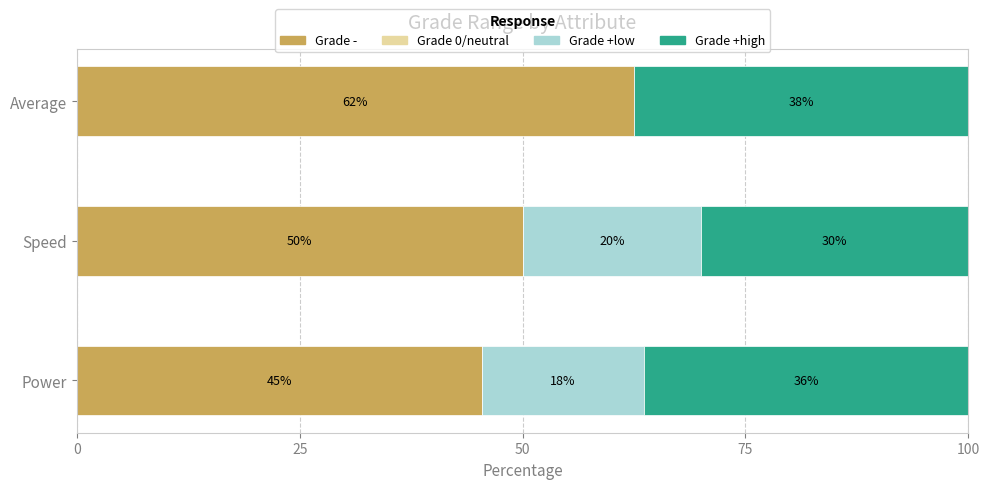

List the series in order of their overall mean, highest first.

Grade -, Grade +high, Grade +low, Grade 0/neutral